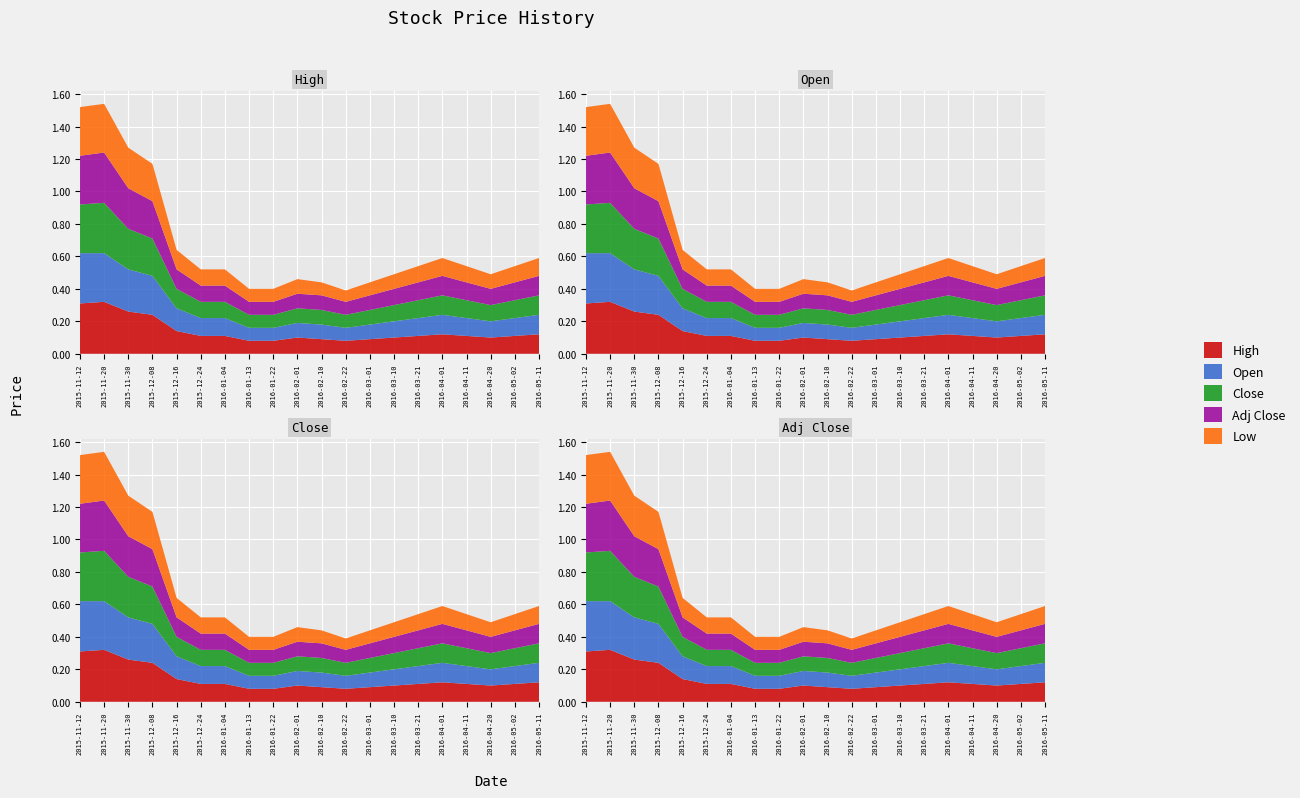

Reading left to right, extract all data points from this chart.

High: 2015-11-12=0.3	2015-11-20=0.3	2015-11-30=0.3	2015-12-08=0.2	2015-12-16=0.1	2015-12-24=0.1	2016-01-04=0.1	2016-01-13=0.1	2016-01-22=0.1	2016-02-01=0.1	2016-02-10=0.1	2016-02-22=0.1	2016-03-01=0.1	2016-03-10=0.1	2016-03-21=0.1	2016-04-01=0.1	2016-04-11=0.1	2016-04-20=0.1	2016-05-02=0.1	2016-05-11=0.1
Open: 2015-11-12=0.3	2015-11-20=0.3	2015-11-30=0.3	2015-12-08=0.2	2015-12-16=0.1	2015-12-24=0.1	2016-01-04=0.1	2016-01-13=0.1	2016-01-22=0.1	2016-02-01=0.1	2016-02-10=0.1	2016-02-22=0.1	2016-03-01=0.1	2016-03-10=0.1	2016-03-21=0.1	2016-04-01=0.1	2016-04-11=0.1	2016-04-20=0.1	2016-05-02=0.1	2016-05-11=0.1
Close: 2015-11-12=0.3	2015-11-20=0.3	2015-11-30=0.2	2015-12-08=0.2	2015-12-16=0.1	2015-12-24=0.1	2016-01-04=0.1	2016-01-13=0.1	2016-01-22=0.1	2016-02-01=0.1	2016-02-10=0.1	2016-02-22=0.1	2016-03-01=0.1	2016-03-10=0.1	2016-03-21=0.1	2016-04-01=0.1	2016-04-11=0.1	2016-04-20=0.1	2016-05-02=0.1	2016-05-11=0.1
Adj Close: 2015-11-12=0.3	2015-11-20=0.3	2015-11-30=0.2	2015-12-08=0.2	2015-12-16=0.1	2015-12-24=0.1	2016-01-04=0.1	2016-01-13=0.1	2016-01-22=0.1	2016-02-01=0.1	2016-02-10=0.1	2016-02-22=0.1	2016-03-01=0.1	2016-03-10=0.1	2016-03-21=0.1	2016-04-01=0.1	2016-04-11=0.1	2016-04-20=0.1	2016-05-02=0.1	2016-05-11=0.1
Low: 2015-11-12=0.3	2015-11-20=0.3	2015-11-30=0.2	2015-12-08=0.2	2015-12-16=0.1	2015-12-24=0.1	2016-01-04=0.1	2016-01-13=0.1	2016-01-22=0.1	2016-02-01=0.1	2016-02-10=0.1	2016-02-22=0.1	2016-03-01=0.1	2016-03-10=0.1	2016-03-21=0.1	2016-04-01=0.1	2016-04-11=0.1	2016-04-20=0.1	2016-05-02=0.1	2016-05-11=0.1